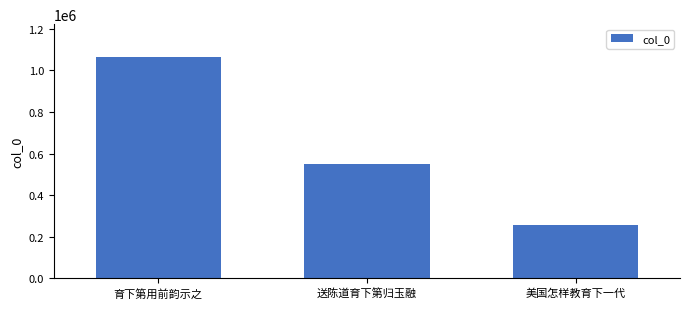

What is the greatest value displayed?

1062948